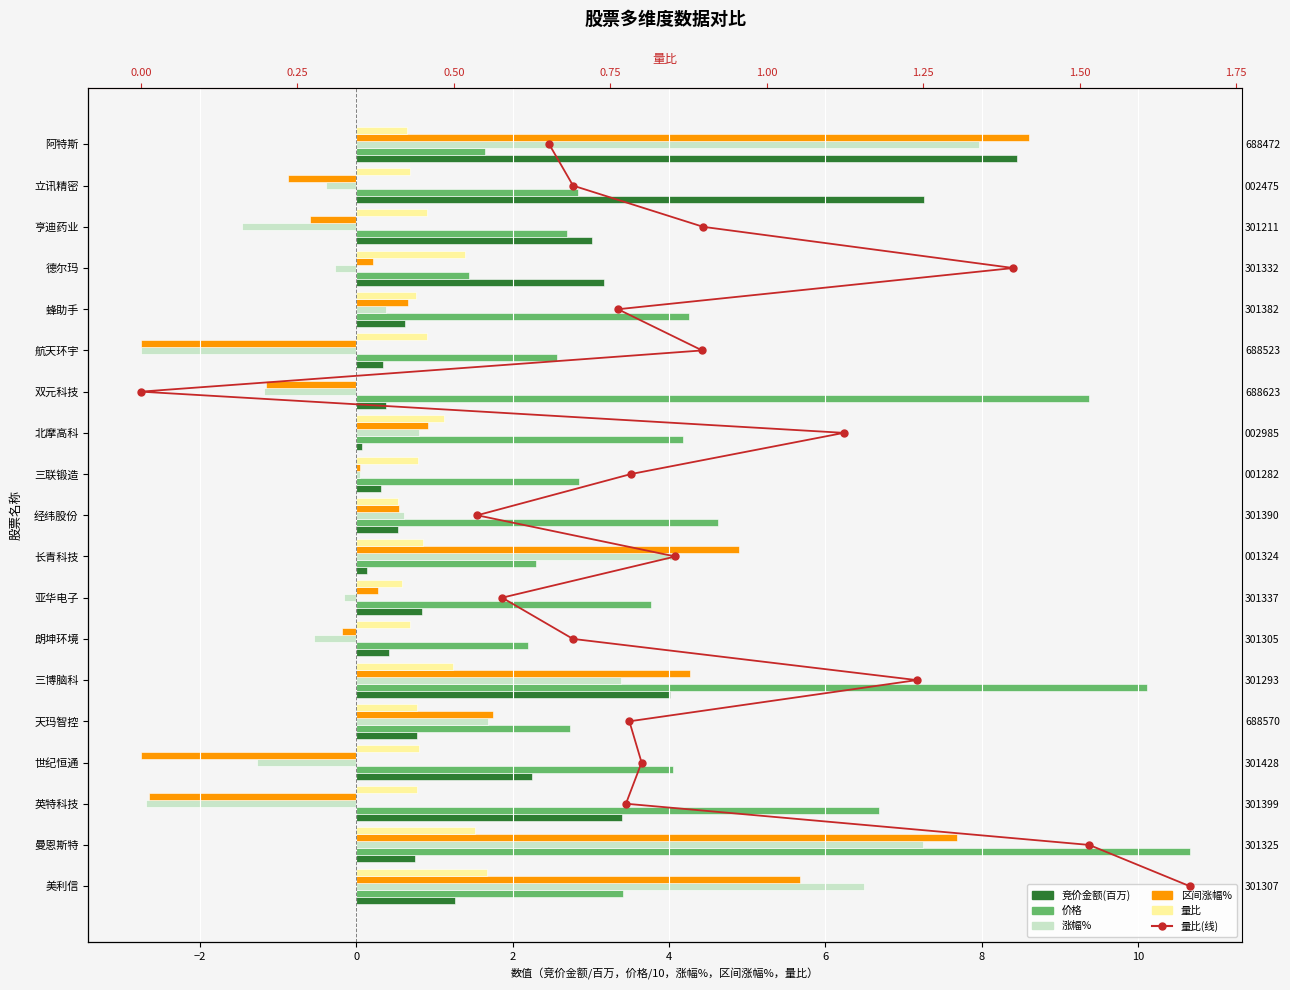

At 8, list the series in order from smallest to largest.

涨幅%, 区间涨幅%, 竞价金额(百万), 量比, 价格, 量比(线)